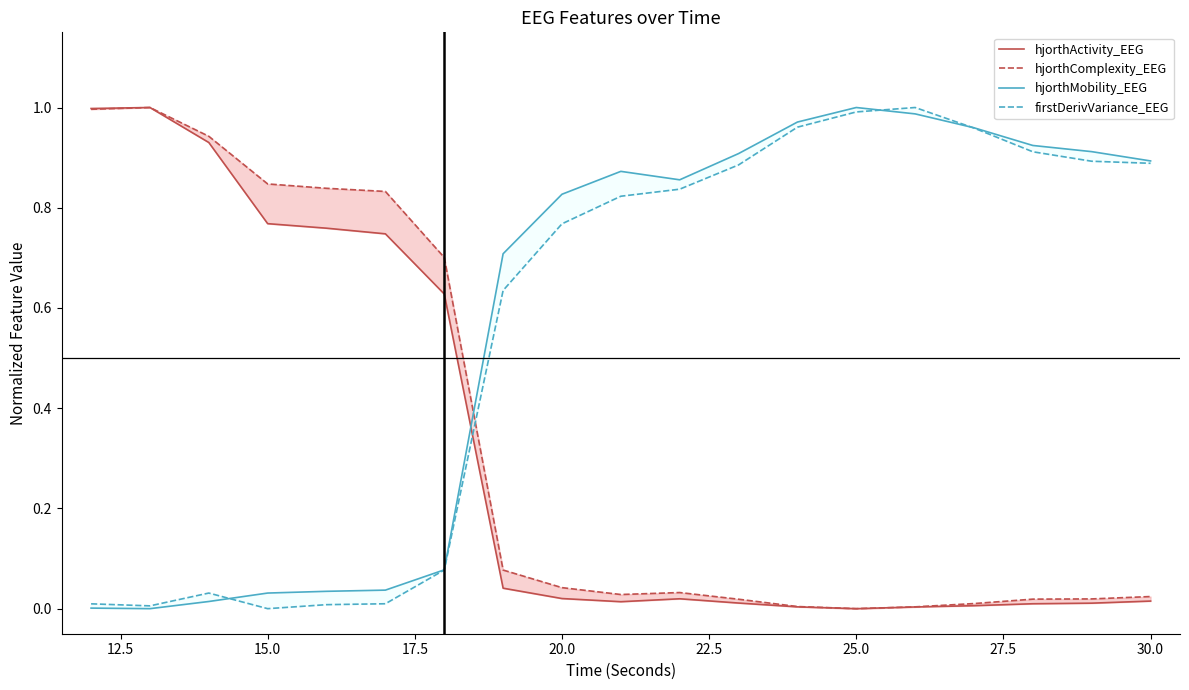

True or false: hjorthComplexity_EEG has a value of 0.0 at 27.5.

False